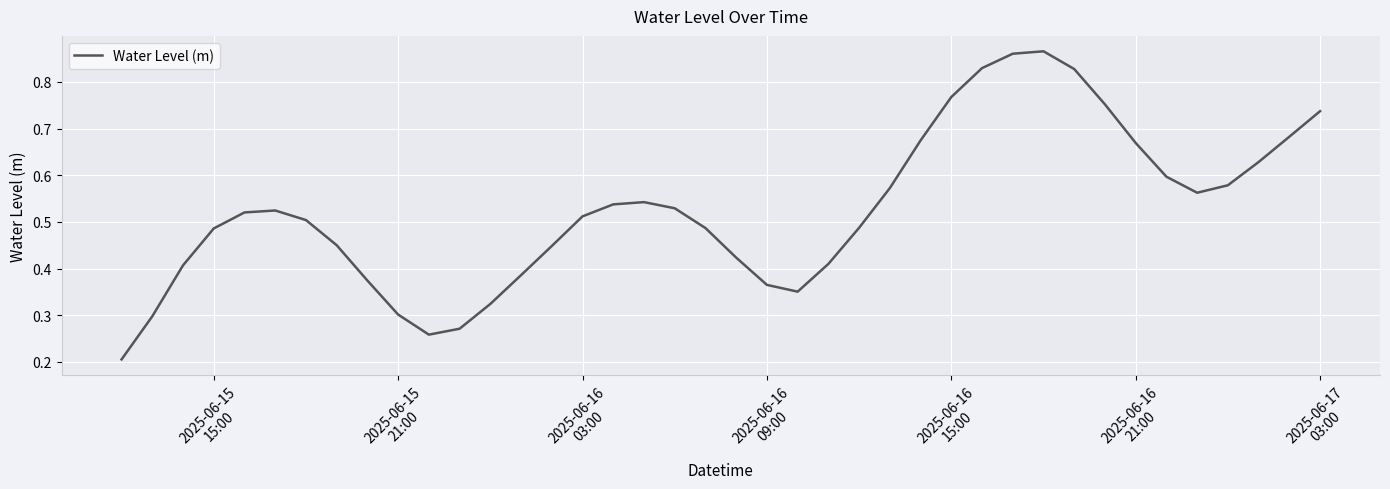

How many categories are shown in the chart?

40